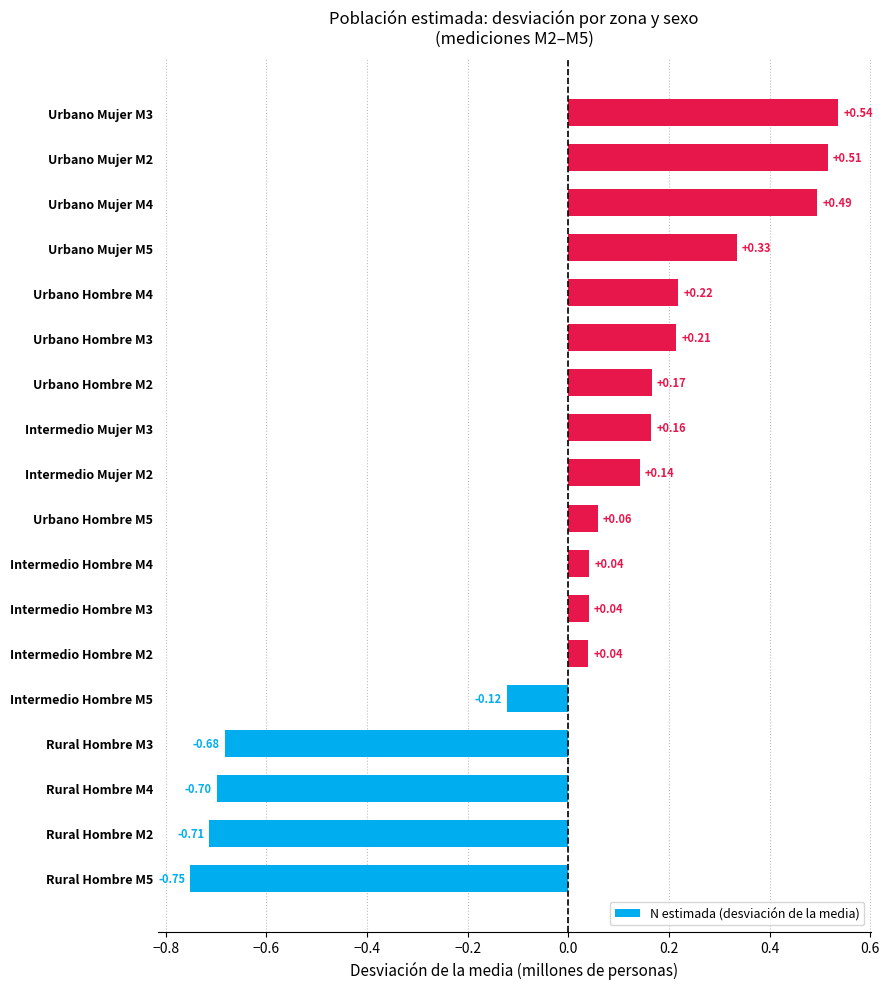

What is the difference between the maximum and second lowest values?

1.2